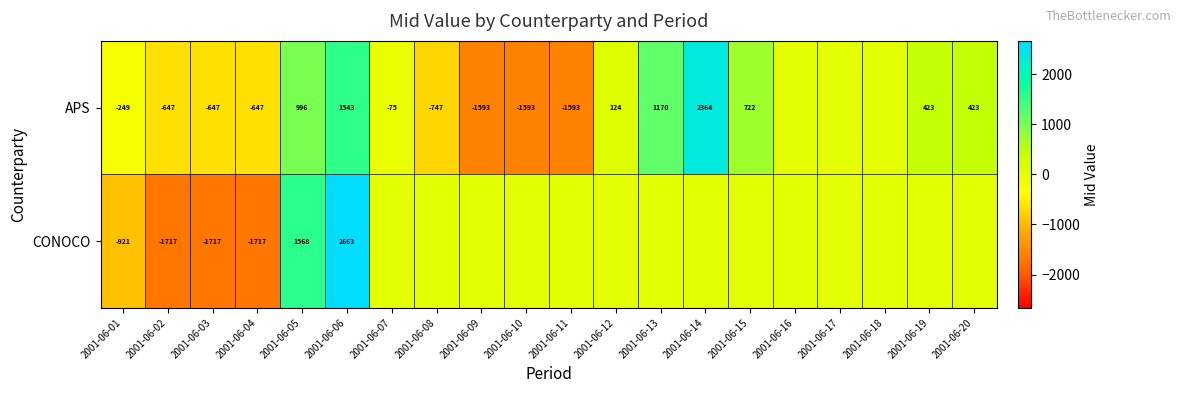

The CONOCO series shows -1717 at 2001-06-04. True or false?

True